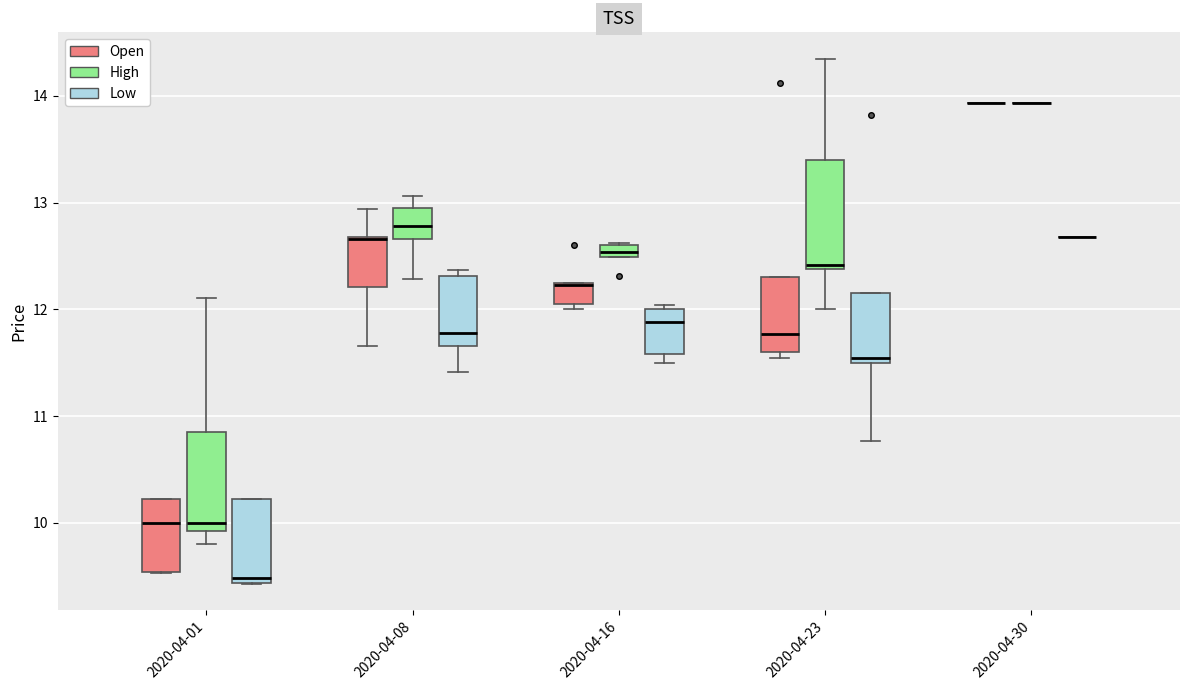

Where is the lower edge of the box for 2020-04-23 (Low) on the y-axis? The values are not printed on the chart, so give them approximately, as read against the axis.

11.5